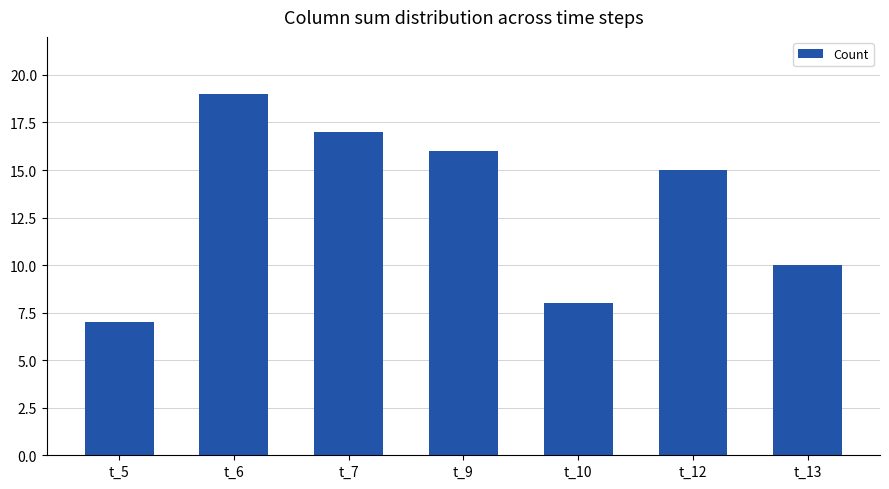

What is the sum of the values at t_13 and t_10?

18